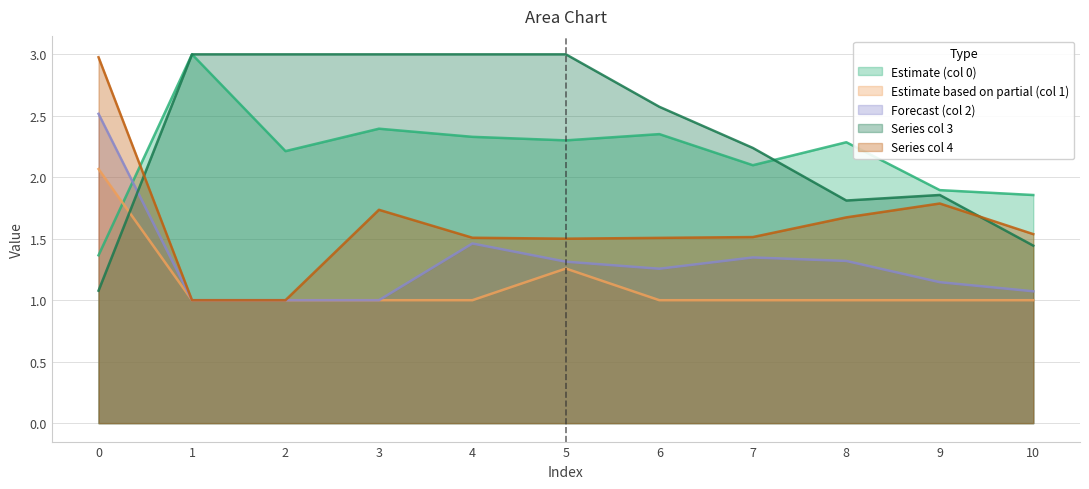

What is the total value across all series at 7?

8.2